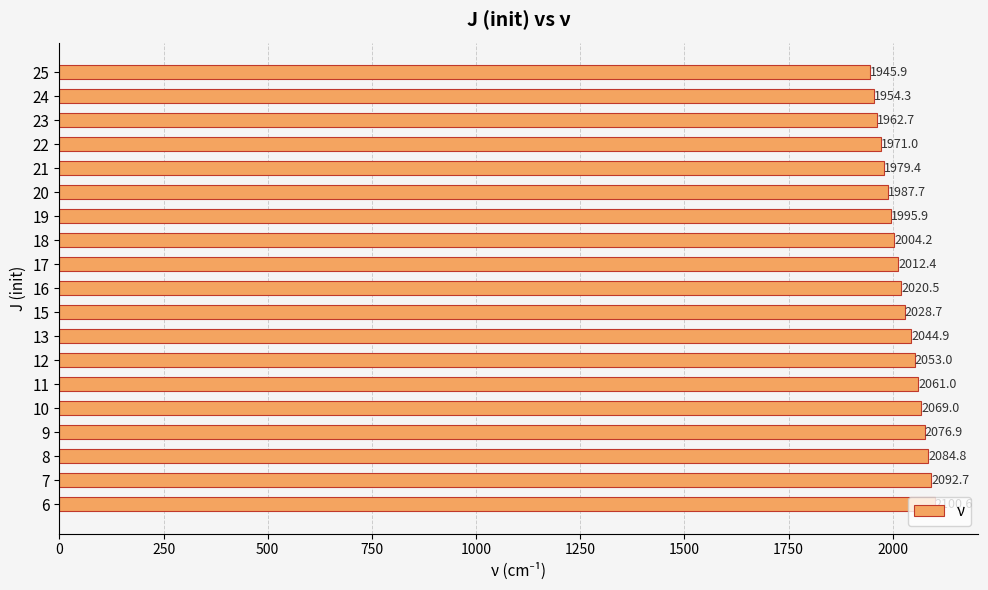

What is the maximum value shown in the chart?

2100.6